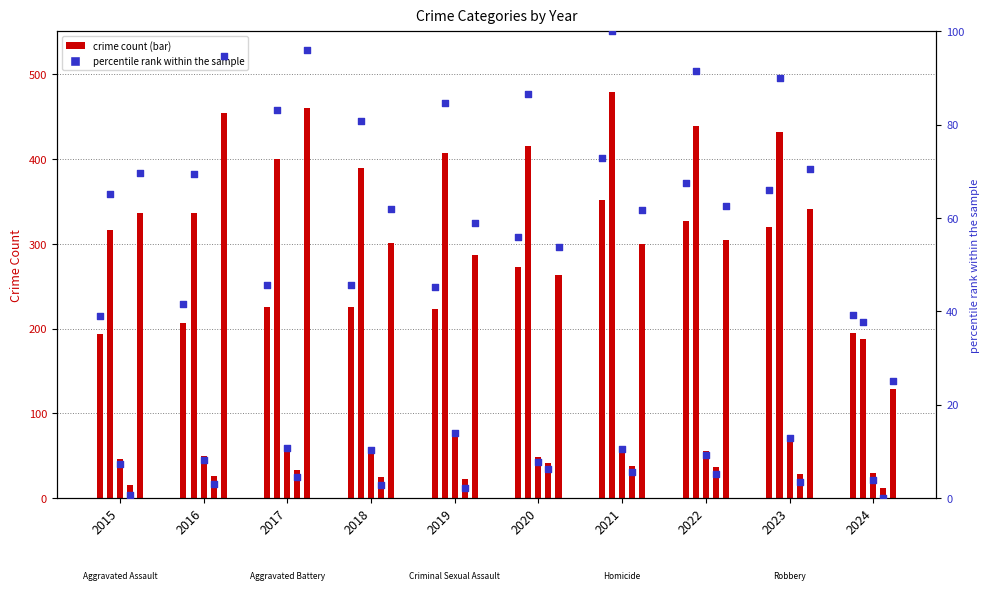

What is the ratio of the value at 2015 to the value at 2019?

0.9